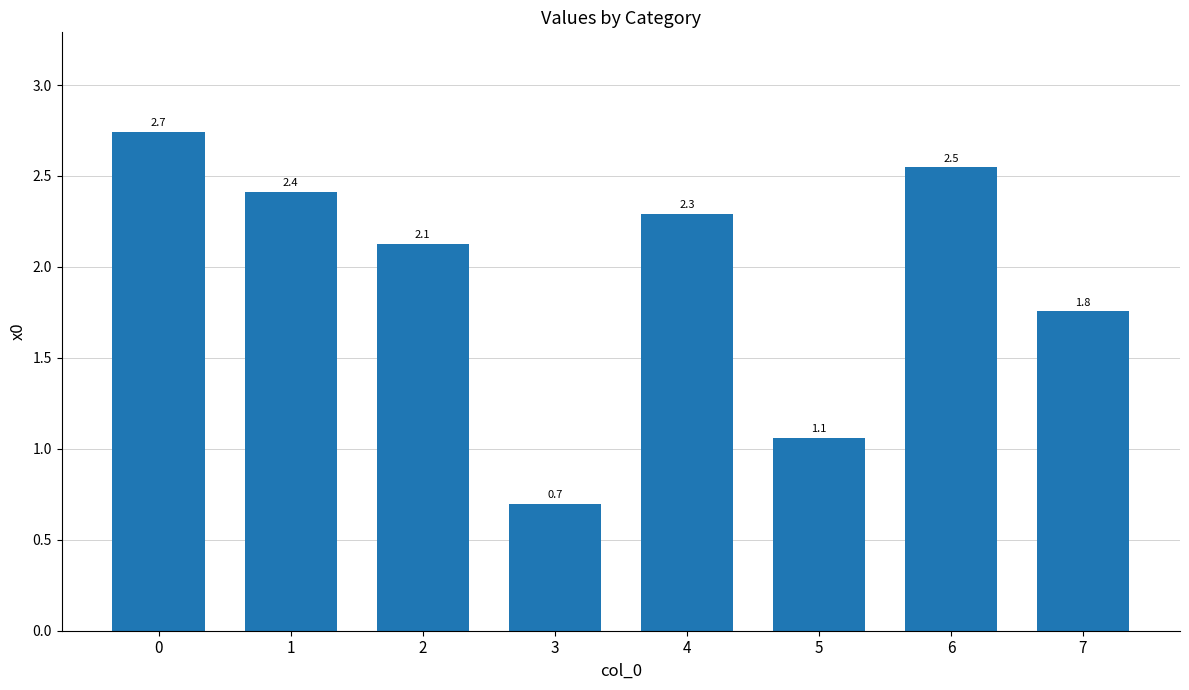

Reading left to right, what are all the values shown in this chart?

2.7	2.4	2.1	0.7	2.3	1.1	2.5	1.8